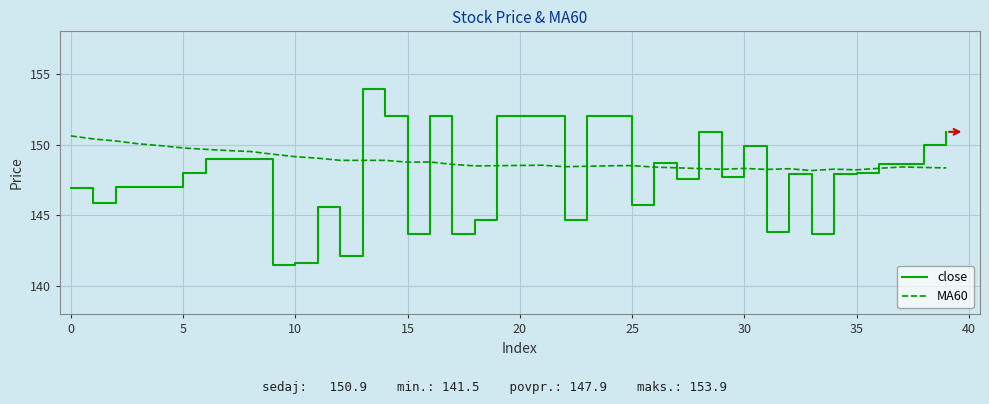

Which series has the widest spread of values?

close